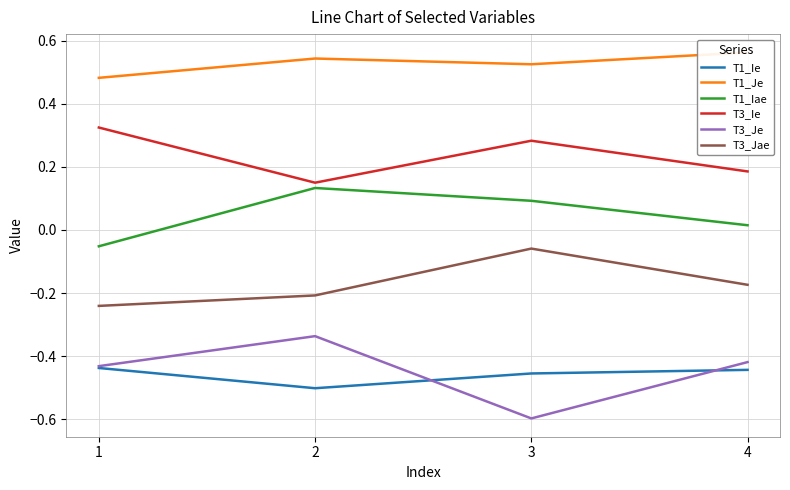

Between 3 and 4, which series saw the biggest shift?

T3_Je